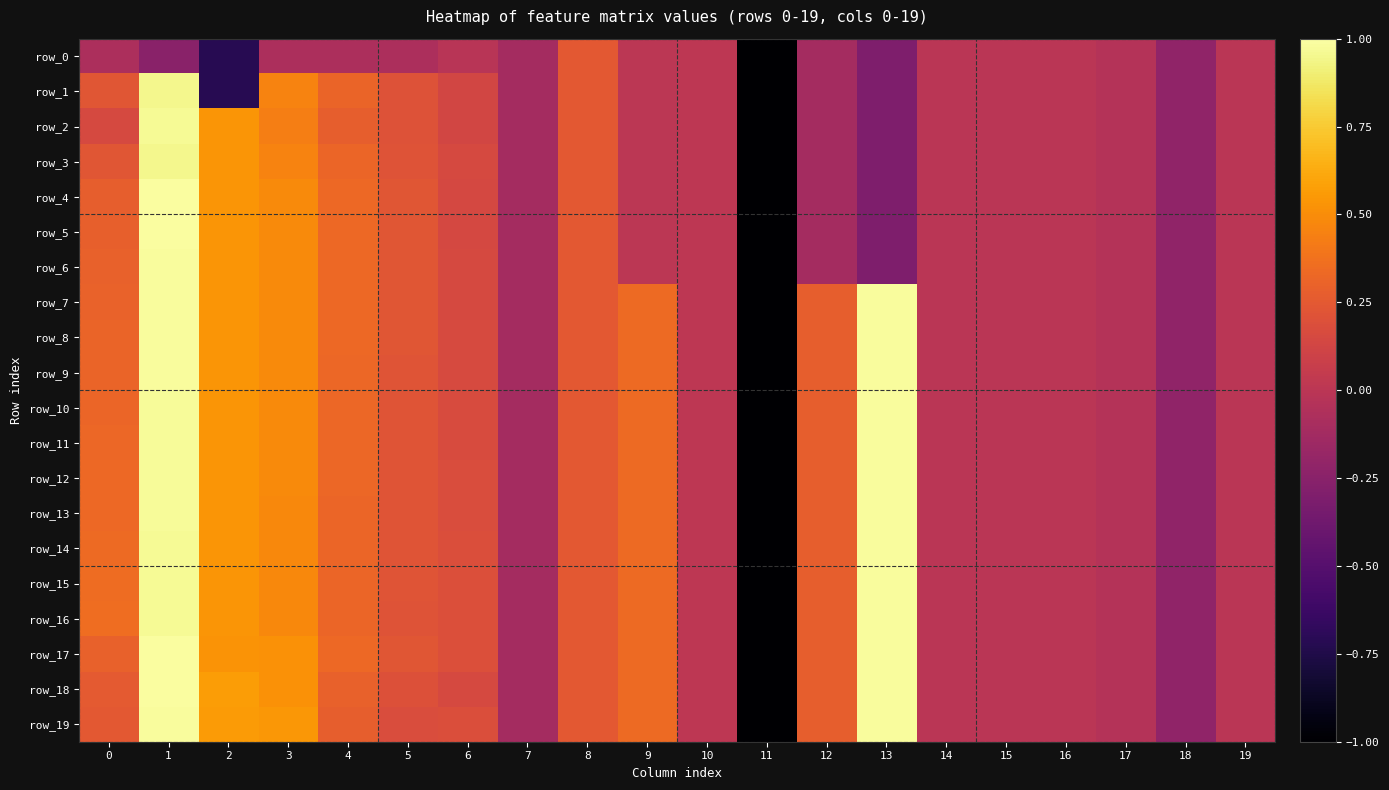

Reading left to right, list all the values displayed in this chart.

row_0: -0.1	-0.2	-0.7	-0.1	-0.1	-0.1	-0.0	-0.1	0.2	0.0	0.0	-1.0	-0.1	-0.3	-0.0	-0.0	-0.0	-0.0	-0.2	-0.0
row_1: 0.2	0.9	-0.7	0.5	0.3	0.2	0.1	-0.1	0.2	0.0	0.0	-1.0	-0.1	-0.3	-0.0	-0.0	-0.0	-0.0	-0.2	-0.0
row_2: 0.2	1.0	0.5	0.4	0.3	0.2	0.1	-0.1	0.2	0.0	0.0	-1.0	-0.1	-0.3	-0.0	-0.0	-0.0	-0.0	-0.2	-0.0
row_3: 0.2	0.9	0.5	0.5	0.3	0.2	0.2	-0.1	0.2	0.0	0.0	-1.0	-0.1	-0.3	-0.0	-0.0	-0.0	-0.0	-0.2	-0.0
row_4: 0.3	1.0	0.5	0.5	0.3	0.2	0.1	-0.1	0.2	0.0	0.0	-1.0	-0.1	-0.3	-0.0	-0.0	-0.0	-0.0	-0.2	-0.0
row_5: 0.3	1.0	0.5	0.5	0.3	0.2	0.1	-0.1	0.2	0.0	0.0	-1.0	-0.1	-0.3	-0.0	-0.0	-0.0	-0.0	-0.2	-0.0
row_6: 0.3	1.0	0.5	0.5	0.3	0.2	0.1	-0.1	0.2	0.0	0.0	-1.0	-0.1	-0.3	-0.0	-0.0	-0.0	-0.0	-0.2	-0.0
row_7: 0.3	1.0	0.5	0.5	0.3	0.2	0.2	-0.1	0.2	0.3	0.0	-1.0	0.3	1.0	-0.0	-0.0	-0.0	-0.0	-0.2	-0.0
row_8: 0.3	1.0	0.5	0.5	0.3	0.2	0.2	-0.1	0.2	0.3	0.0	-1.0	0.3	1.0	-0.0	-0.0	-0.0	-0.0	-0.2	-0.0
row_9: 0.3	1.0	0.5	0.5	0.3	0.2	0.2	-0.1	0.2	0.3	0.0	-1.0	0.3	1.0	-0.0	-0.0	-0.0	-0.0	-0.2	-0.0
row_10: 0.3	1.0	0.5	0.5	0.3	0.2	0.2	-0.1	0.2	0.3	0.0	-1.0	0.3	1.0	-0.0	-0.0	-0.0	-0.0	-0.2	-0.0
row_11: 0.3	1.0	0.5	0.5	0.3	0.2	0.2	-0.1	0.2	0.3	0.0	-1.0	0.3	1.0	-0.0	-0.0	-0.0	-0.0	-0.2	-0.0
row_12: 0.3	1.0	0.5	0.5	0.3	0.2	0.2	-0.1	0.2	0.3	0.0	-1.0	0.3	1.0	-0.0	-0.0	-0.0	-0.0	-0.2	-0.0
row_13: 0.3	1.0	0.5	0.5	0.3	0.2	0.2	-0.1	0.2	0.3	0.0	-1.0	0.3	1.0	-0.0	-0.0	-0.0	-0.0	-0.2	-0.0
row_14: 0.3	1.0	0.5	0.5	0.3	0.2	0.2	-0.1	0.2	0.3	0.0	-1.0	0.3	1.0	-0.0	-0.0	-0.0	-0.0	-0.2	-0.0
row_15: 0.3	1.0	0.5	0.5	0.3	0.2	0.2	-0.1	0.2	0.3	0.0	-1.0	0.3	1.0	-0.0	-0.0	-0.0	-0.0	-0.2	-0.0
row_16: 0.4	1.0	0.5	0.5	0.3	0.2	0.2	-0.1	0.2	0.3	0.0	-1.0	0.3	1.0	-0.0	-0.0	-0.0	-0.0	-0.2	-0.0
row_17: 0.3	1.0	0.5	0.5	0.3	0.2	0.2	-0.1	0.2	0.3	0.0	-1.0	0.3	1.0	-0.0	-0.0	-0.0	-0.0	-0.2	-0.0
row_18: 0.3	1.0	0.6	0.5	0.3	0.2	0.2	-0.1	0.2	0.3	0.0	-1.0	0.3	1.0	-0.0	-0.0	-0.0	-0.0	-0.2	-0.0
row_19: 0.2	1.0	0.6	0.5	0.3	0.2	0.2	-0.1	0.2	0.3	0.0	-1.0	0.3	1.0	-0.0	-0.0	-0.0	-0.0	-0.2	-0.0